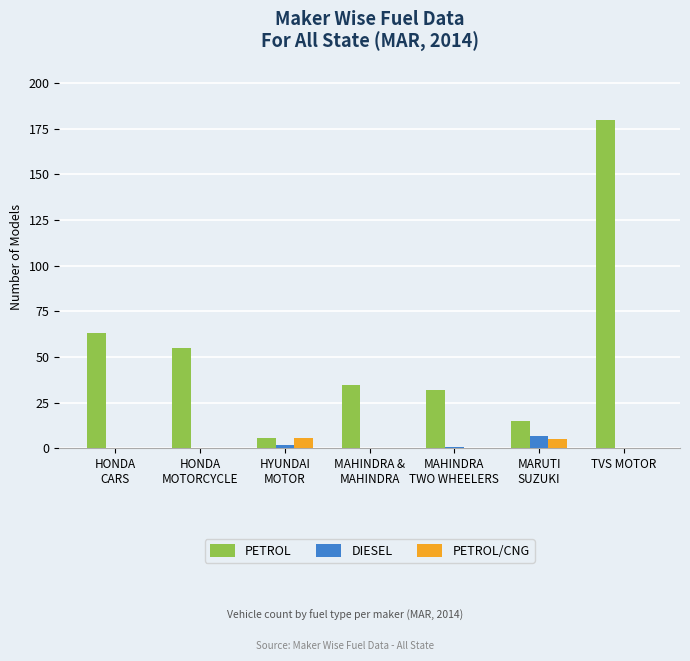

Reading left to right, extract all data points from this chart.

PETROL: HONDA
CARS=63	HONDA
MOTORCYCLE=55	HYUNDAI
MOTOR=6	MAHINDRA &
MAHINDRA=35	MAHINDRA
TWO WHEELERS=32	MARUTI
SUZUKI=15	TVS MOTOR=180
DIESEL: HONDA
CARS=0	HONDA
MOTORCYCLE=0	HYUNDAI
MOTOR=2	MAHINDRA &
MAHINDRA=0	MAHINDRA
TWO WHEELERS=1	MARUTI
SUZUKI=7	TVS MOTOR=0
PETROL/CNG: HONDA
CARS=0	HONDA
MOTORCYCLE=0	HYUNDAI
MOTOR=6	MAHINDRA &
MAHINDRA=0	MAHINDRA
TWO WHEELERS=0	MARUTI
SUZUKI=5	TVS MOTOR=0